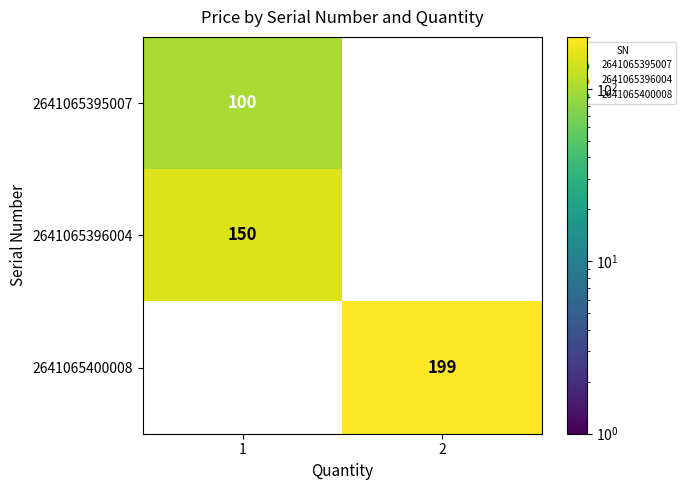

The value of 2641065400008 at 2 is 199. True or false?

True